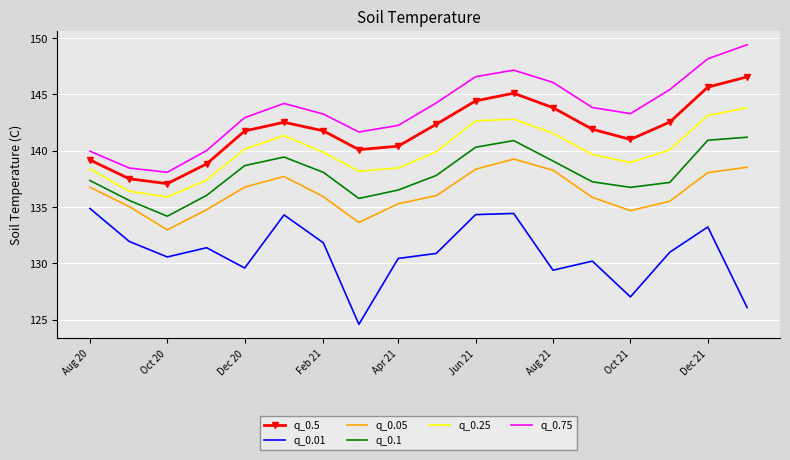

What is the greatest value displayed?

149.4